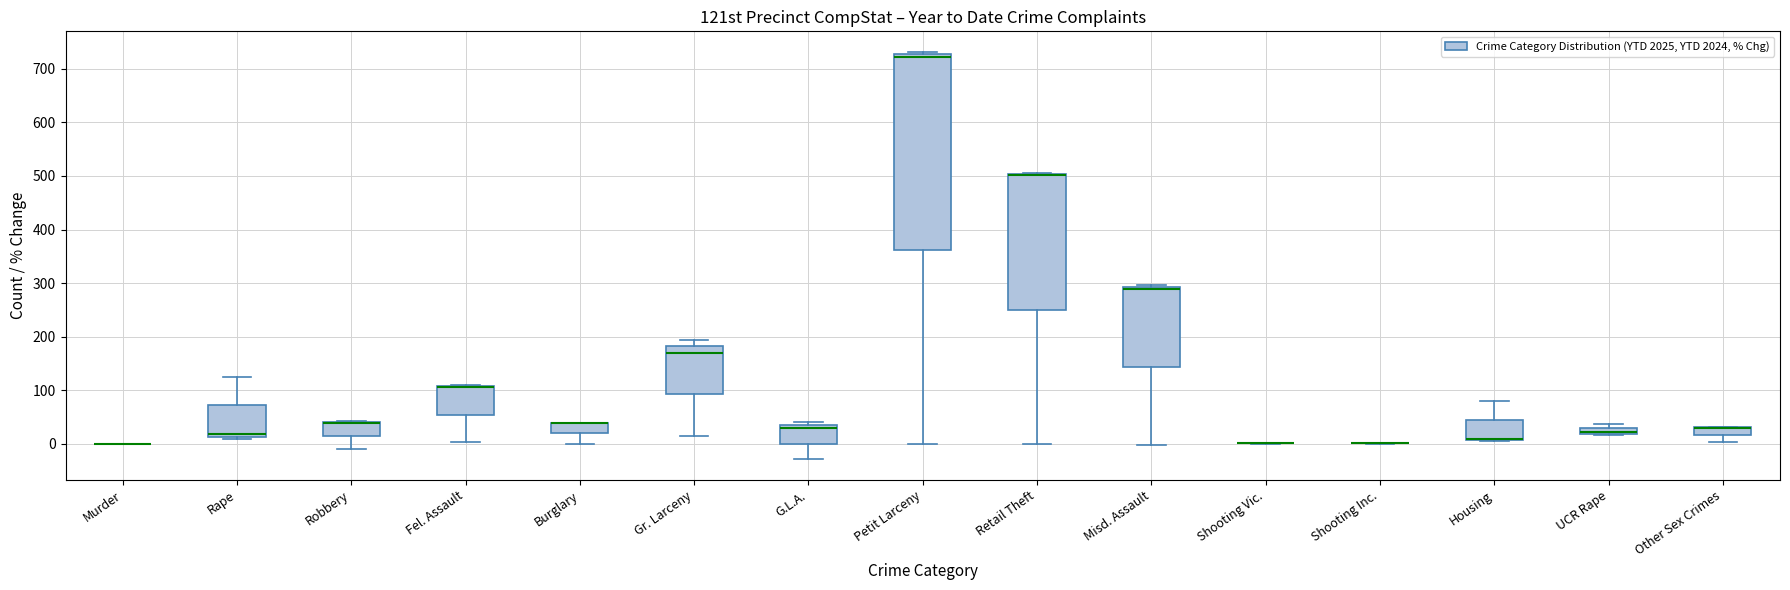

Which box is the tallest, from its lower edge to its upper edge?

Petit Larceny